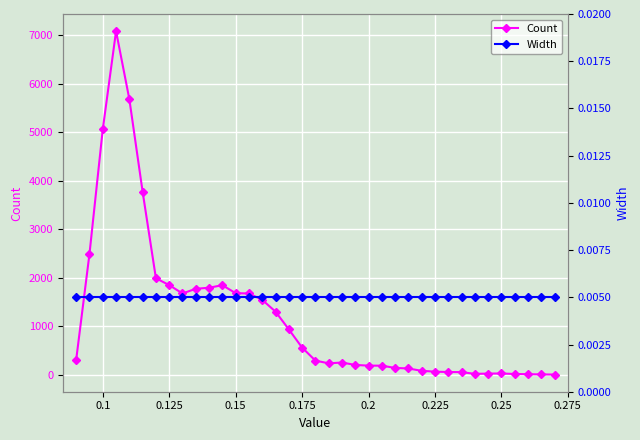

True or false: Count has more than 0 points higher than both neighbors.

True